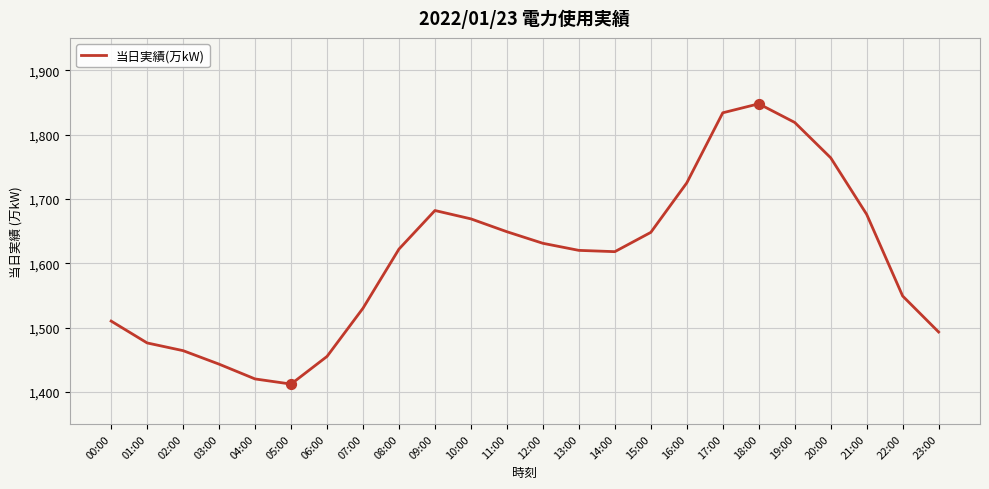

What is the change in value from 02:00 to 05:00?

-52